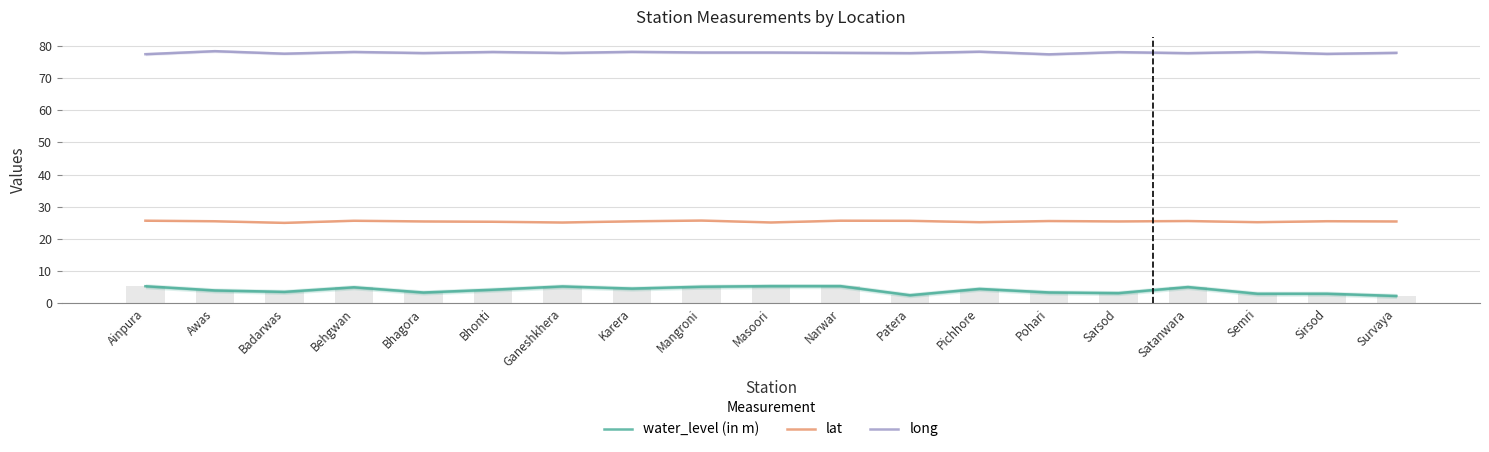

At which category does the chart reach its peak across all series?

Awas